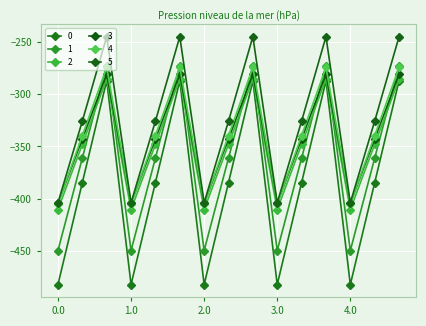

How many lines are shown in the chart?

6